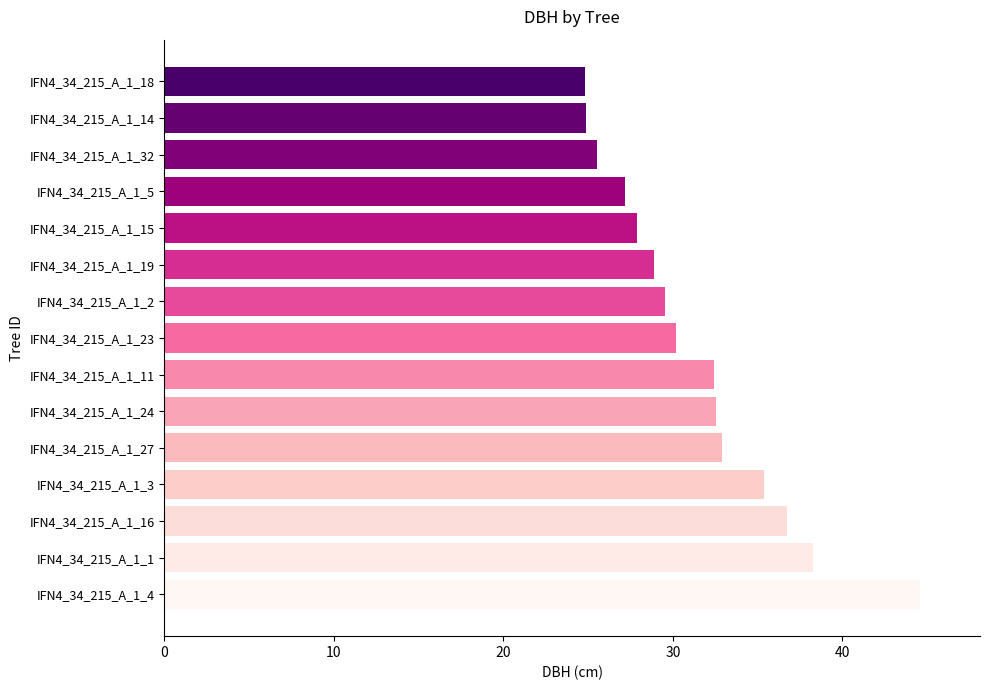

The value at IFN4_34_215_A_1_19 is 28.9. True or false?

True